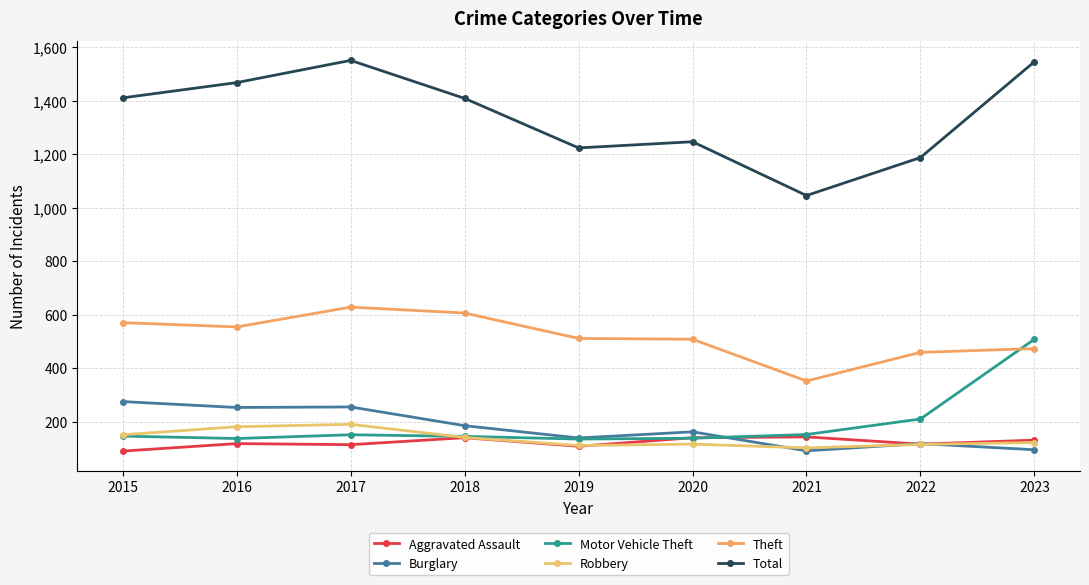

How many data points in Robbery are less than 122?

4